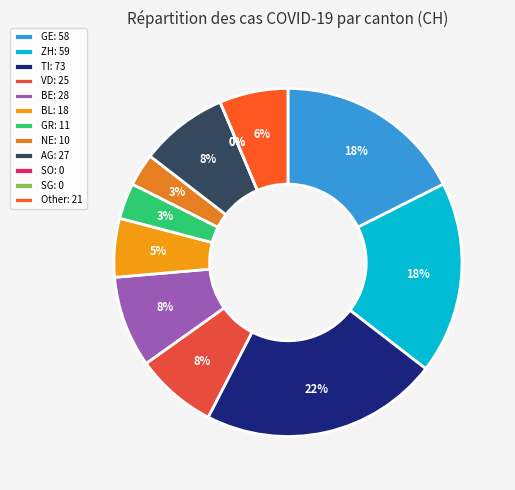

How many segments does this pie chart have?

12